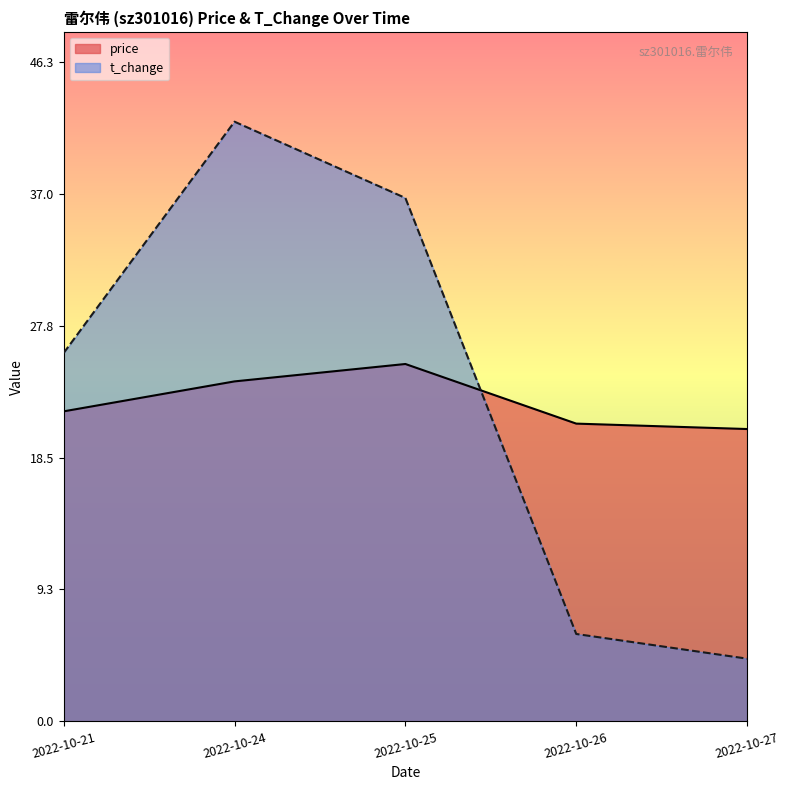

What is the sum of all t_change values?

115.1